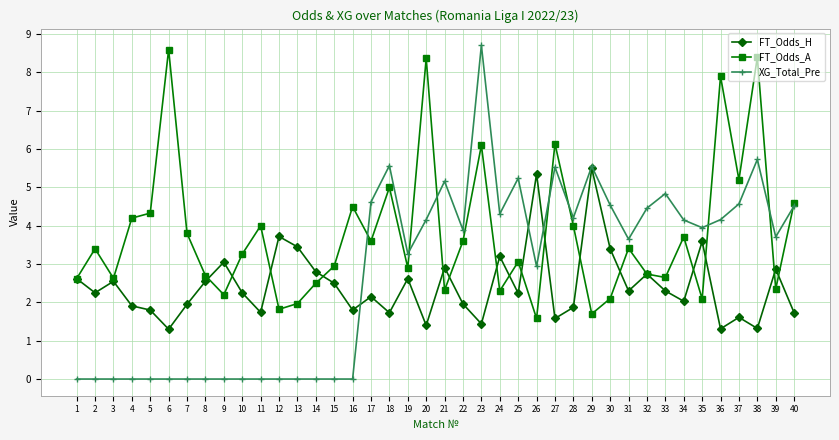

What is the approximate value of FT_Odds_A at 26?

1.6